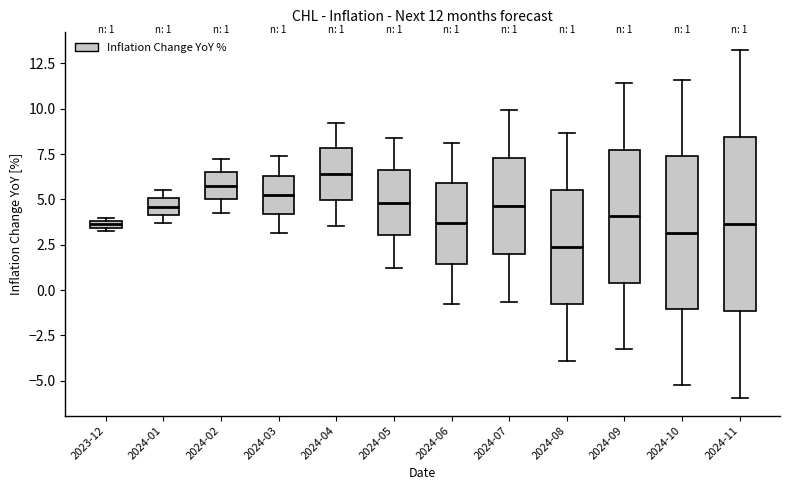

Comparing the boxes themselves (not the whiskers), which one is the tallest?

2024-11